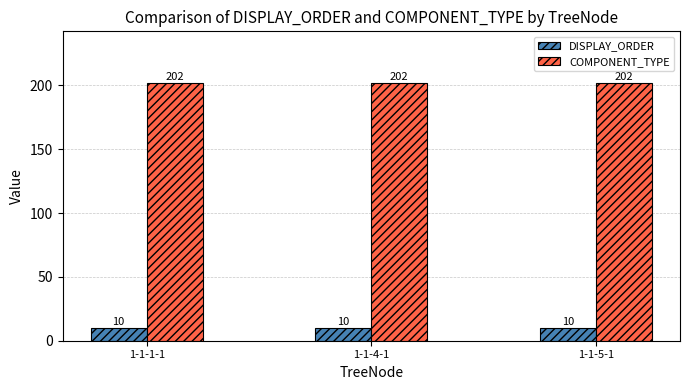

True or false: COMPONENT_TYPE has a value of 58 at 1-1-5-1.

False